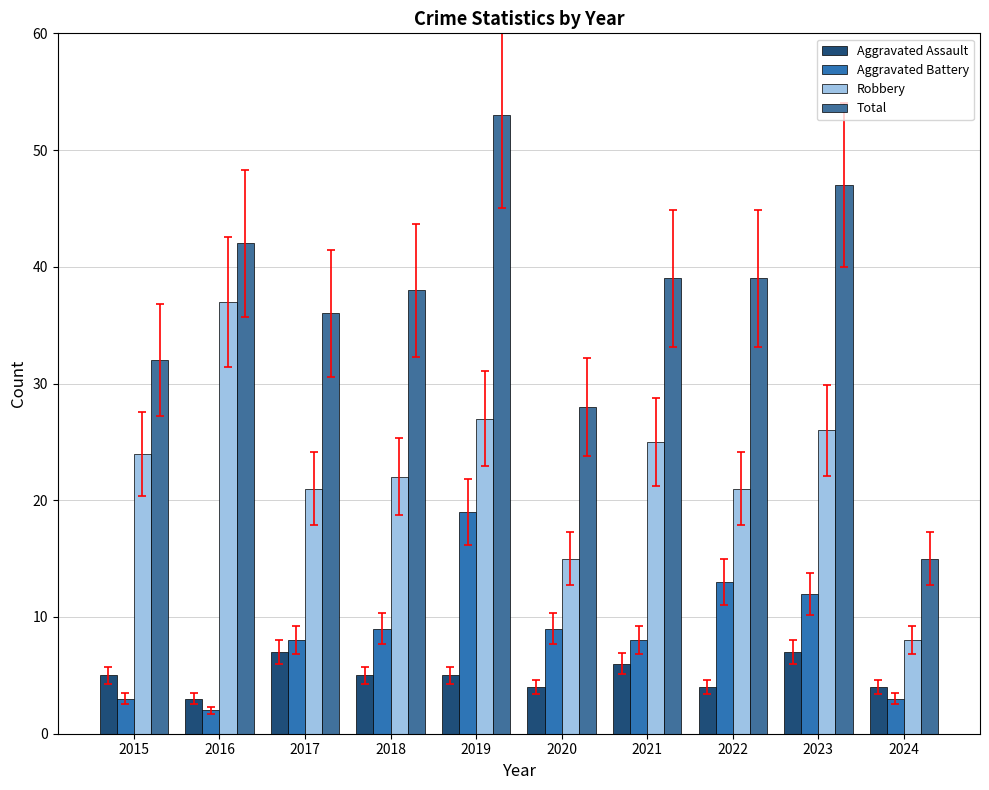

How many groups of bars are there?

10